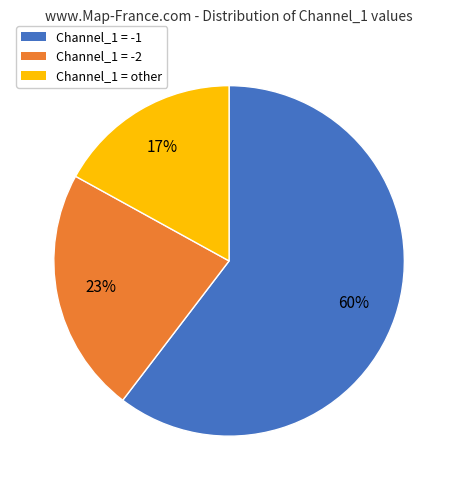

What is the smallest slice in the pie chart?

Channel_1 = other